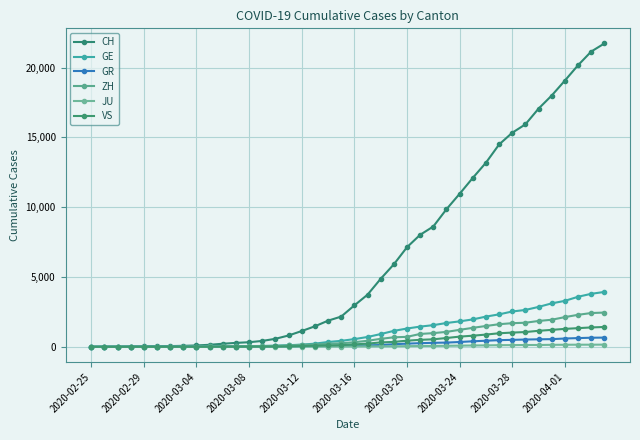

At how many categories does at least one series exceed 14417?

9